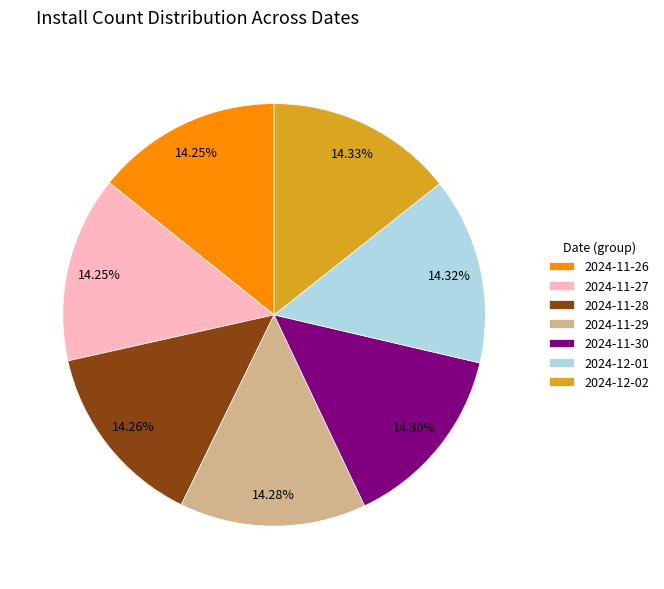

How many segments does this pie chart have?

7